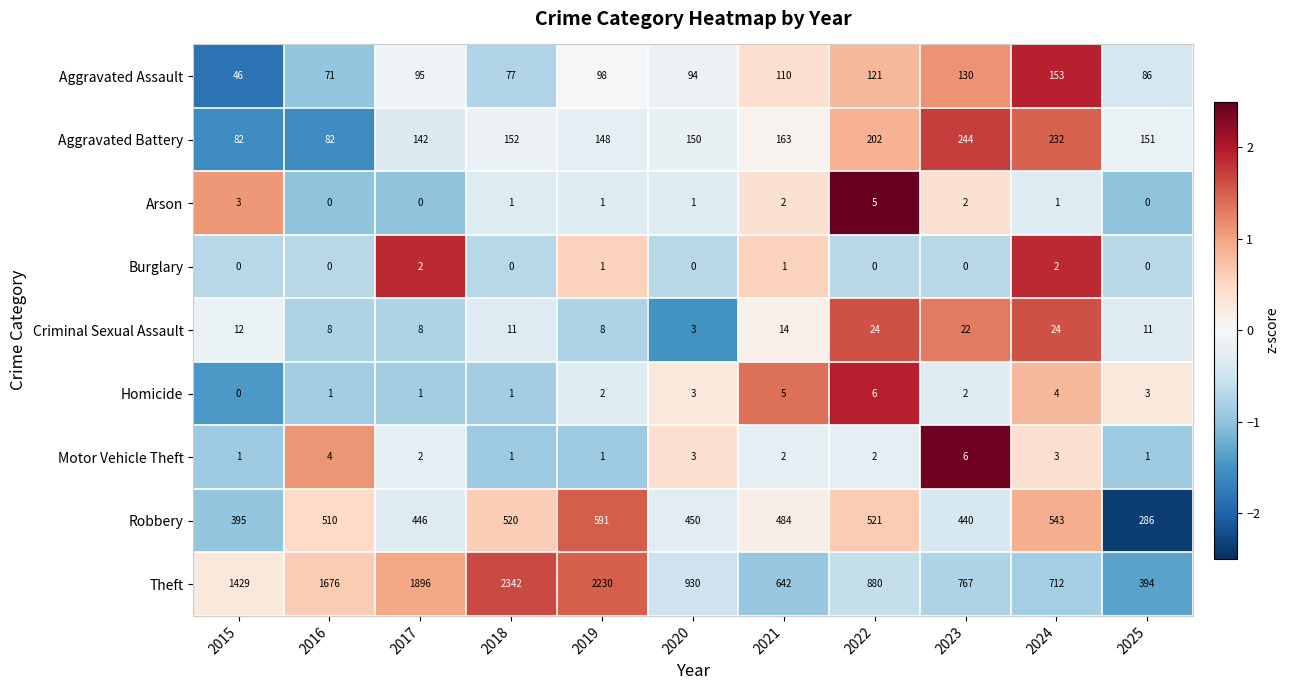

Where does the Criminal Sexual Assault series first go above 11?

2015